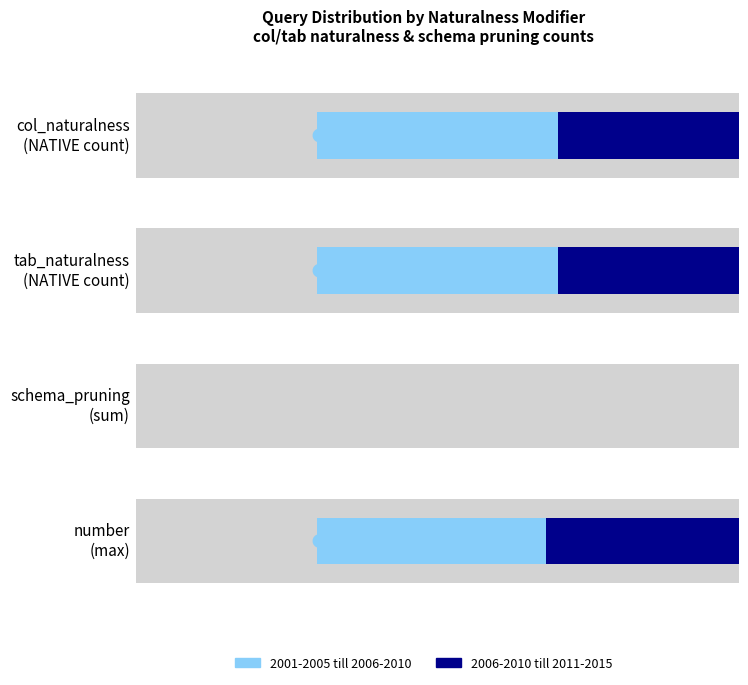

At which label does 2001-2005 till 2006-2010 first exceed 18?

NATIVE